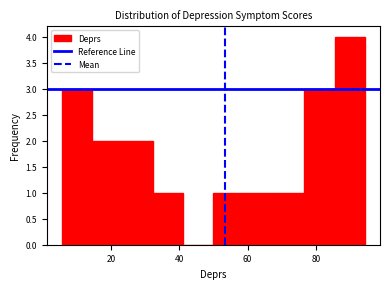

Reading left to right, transcribe this chart: for each bar, give the range it covers on the x-axis and its height. Neither the bar edges nor the heights are printed on the chart, so give them approximately, as read against the axes.

6 to 14: 3
14 to 24: 2
24 to 32: 2
32 to 42: 1
42 to 50: 0
50 to 58: 1
58 to 68: 1
68 to 76: 1
76 to 86: 3
86 to 94: 4